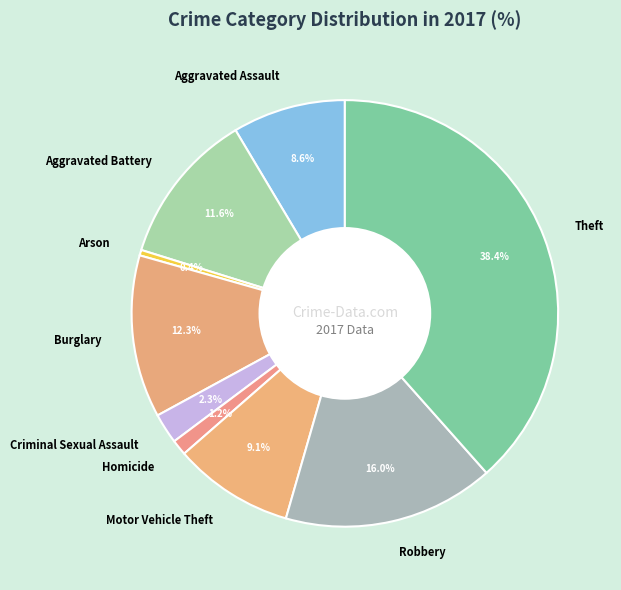

Is the sum of Motor Vehicle Theft and Homicide greater than half?

No